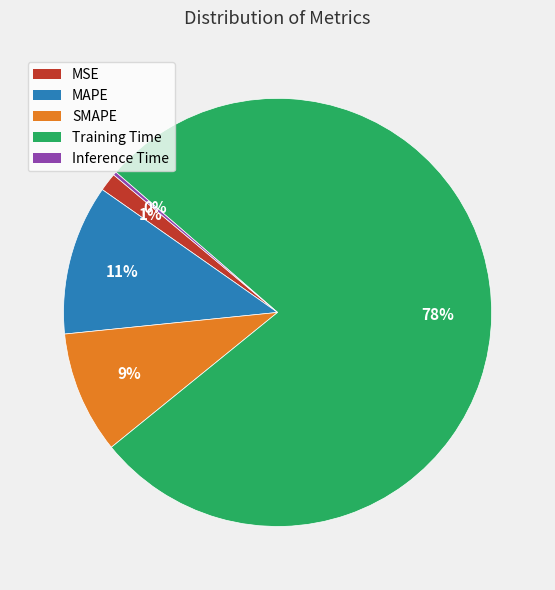

True or false: MAPE accounts for 17% of the total.

False